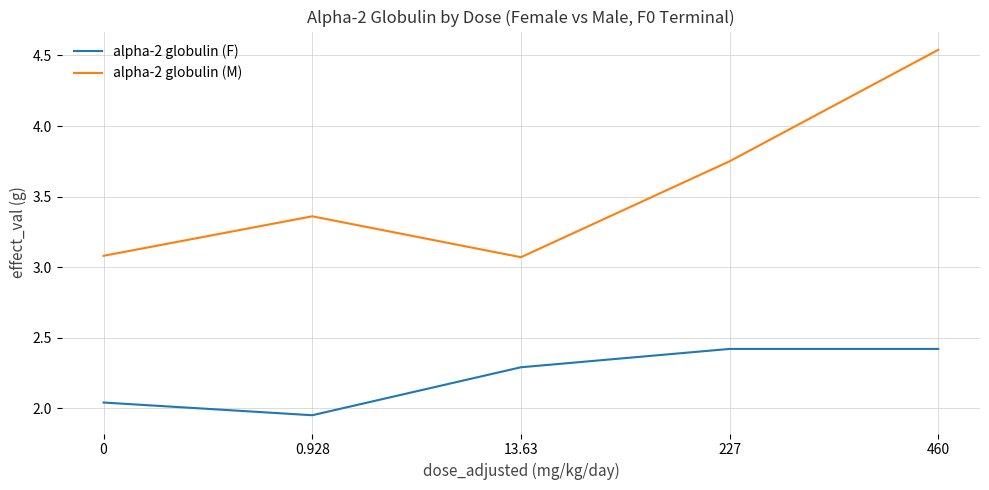

What position from the right is 460?

1